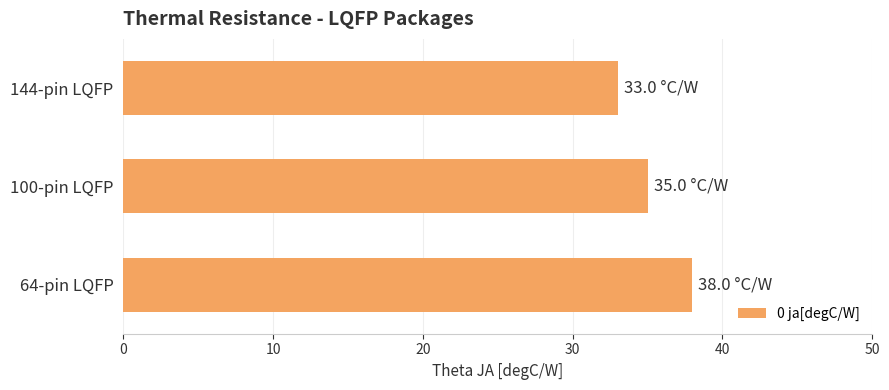

Reading top to bottom, list all the values displayed in this chart.

33	35	38